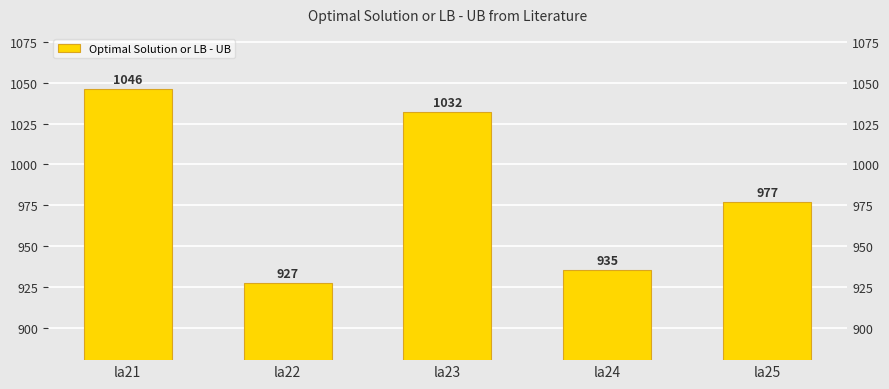

The value at la25 is 977. True or false?

True